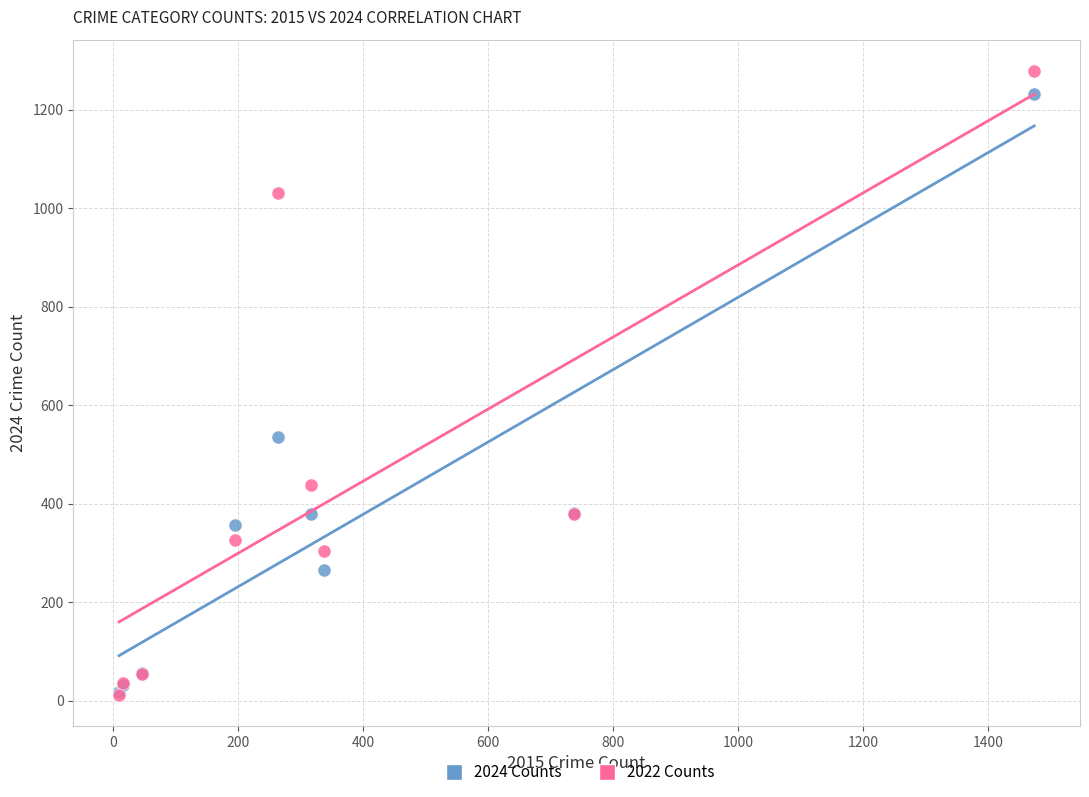

In the 2024 Counts series, what Y value is closest to 625?

536